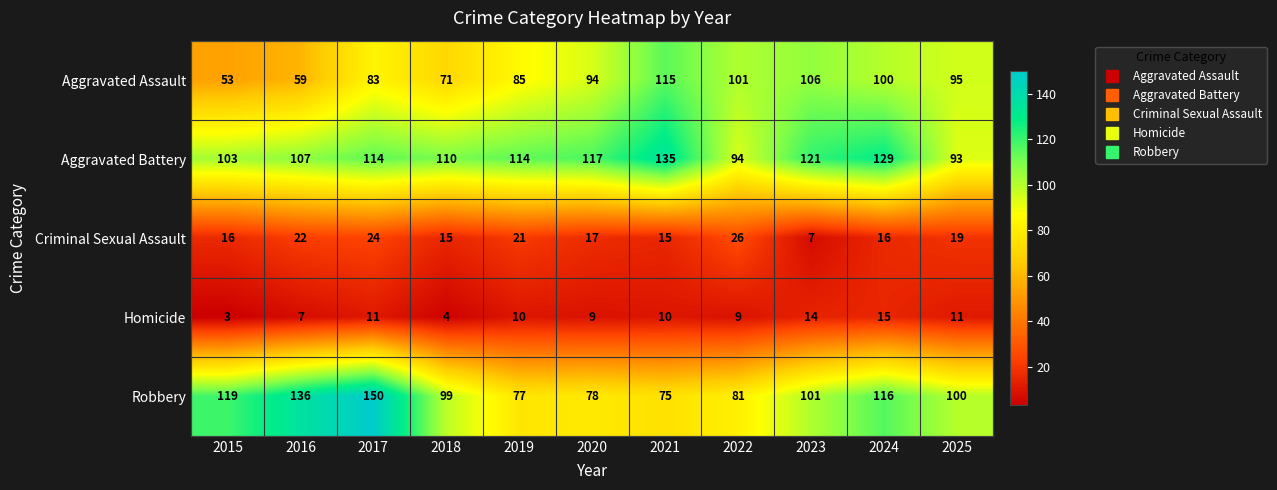

Which series has the widest spread of values?

Robbery